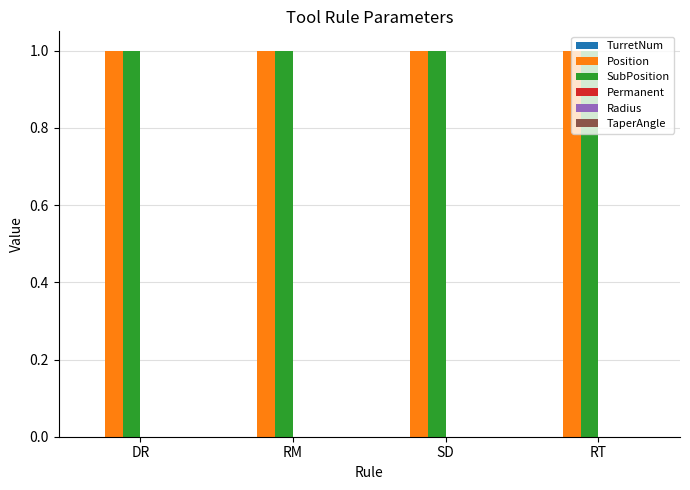

What is the label of the 4th bar from the right?

DR